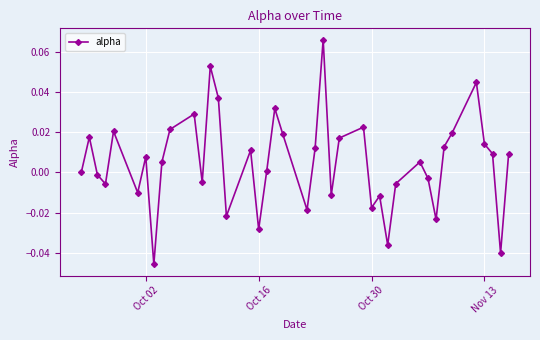

True or false: there are more than 1 points higher than both neighbors.

True